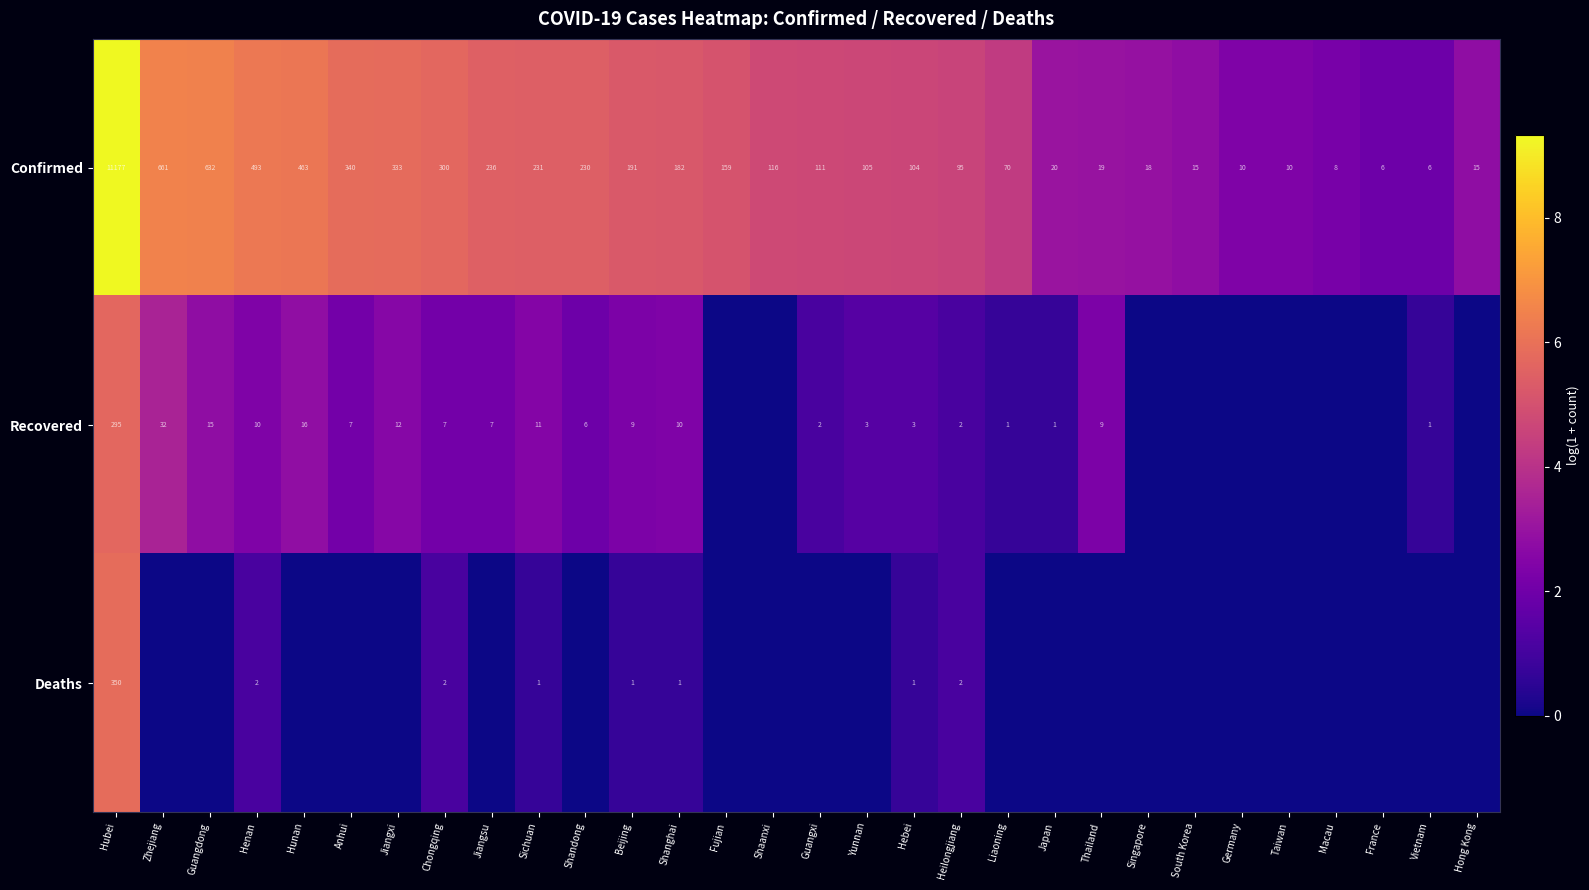

Which label corresponds to the largest value in the chart?

Hubei